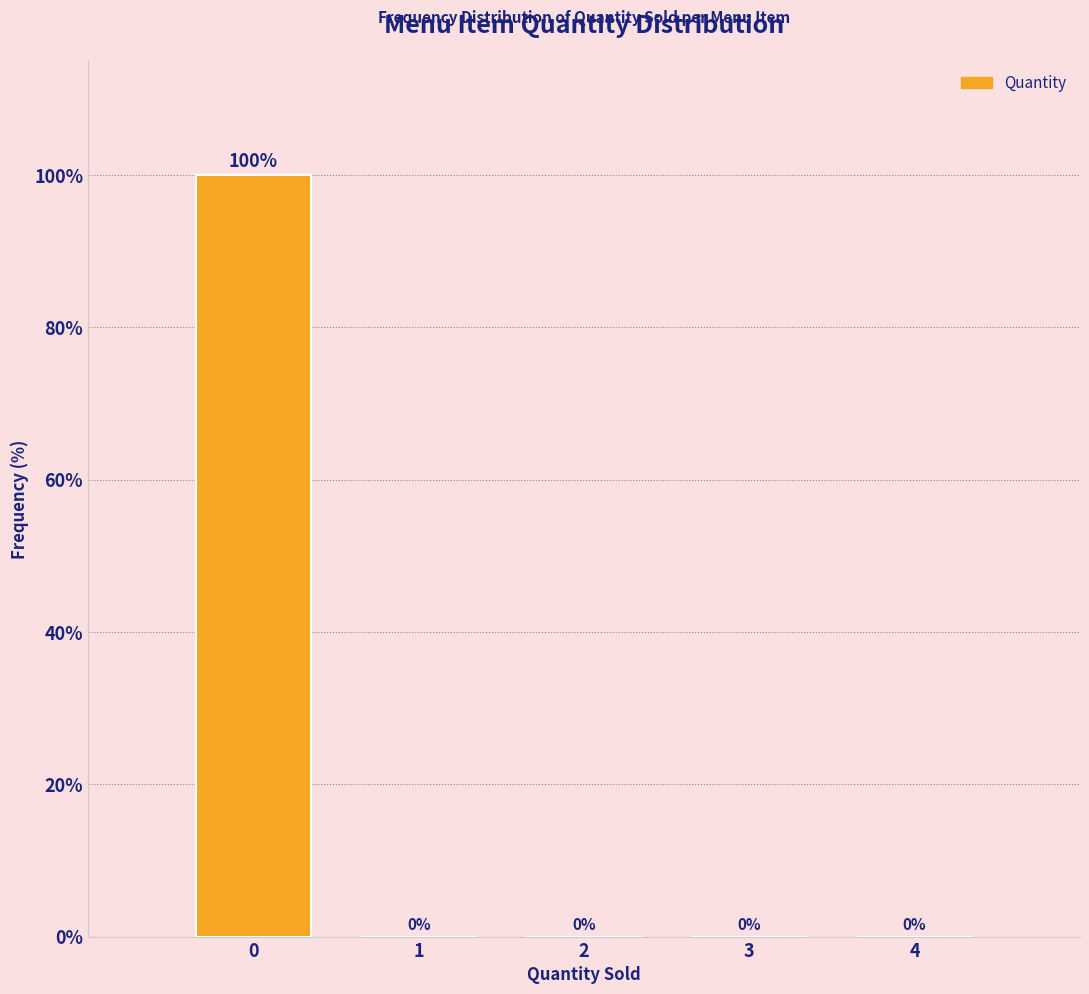

Over which range of the x-axis is the bar tallest?

-0.5 to 0.5